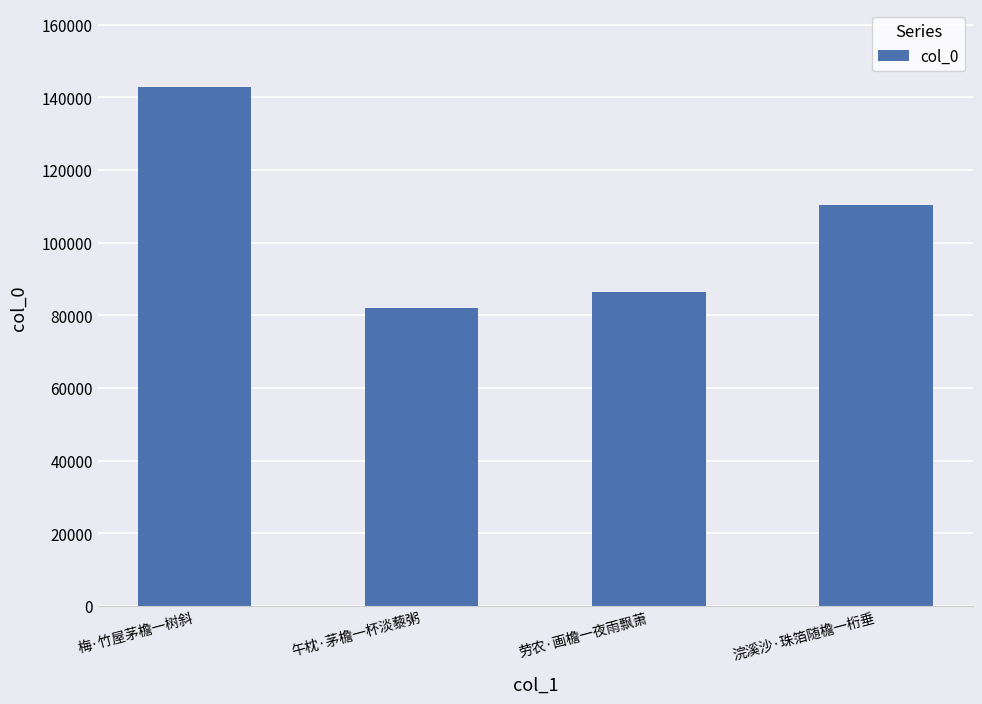

Approximately how many times larger is the value at 浣溪沙·珠箔随檐一桁垂 compared to 劳农·画檐一夜雨飘萧?

1.3